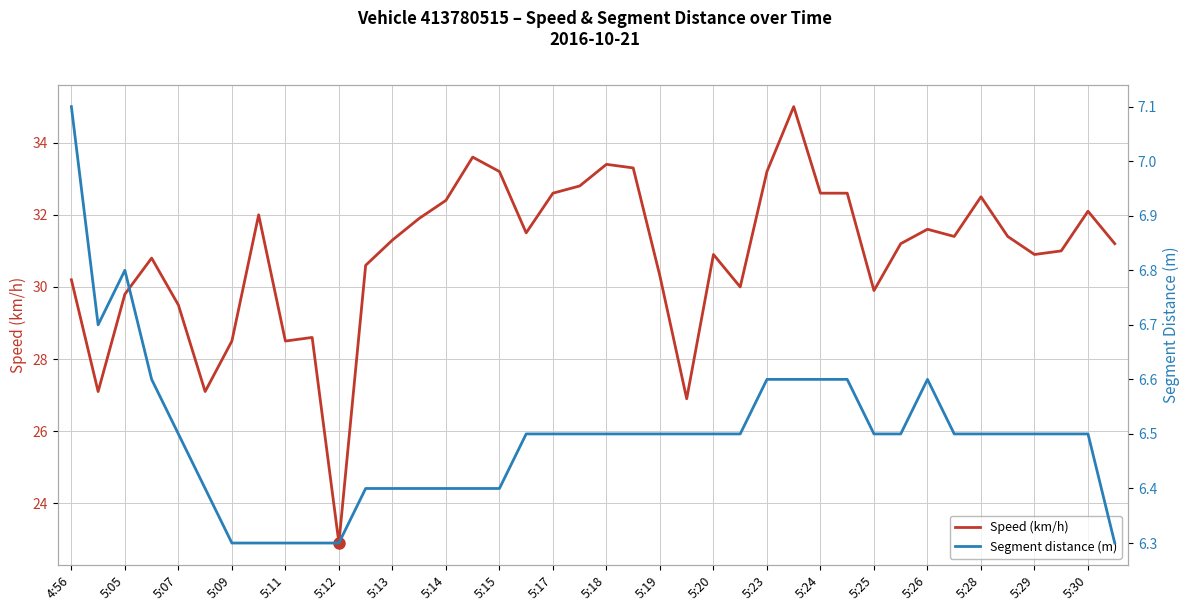

List the series in order of their overall mean, highest first.

Speed (km/h), Segment distance (m)